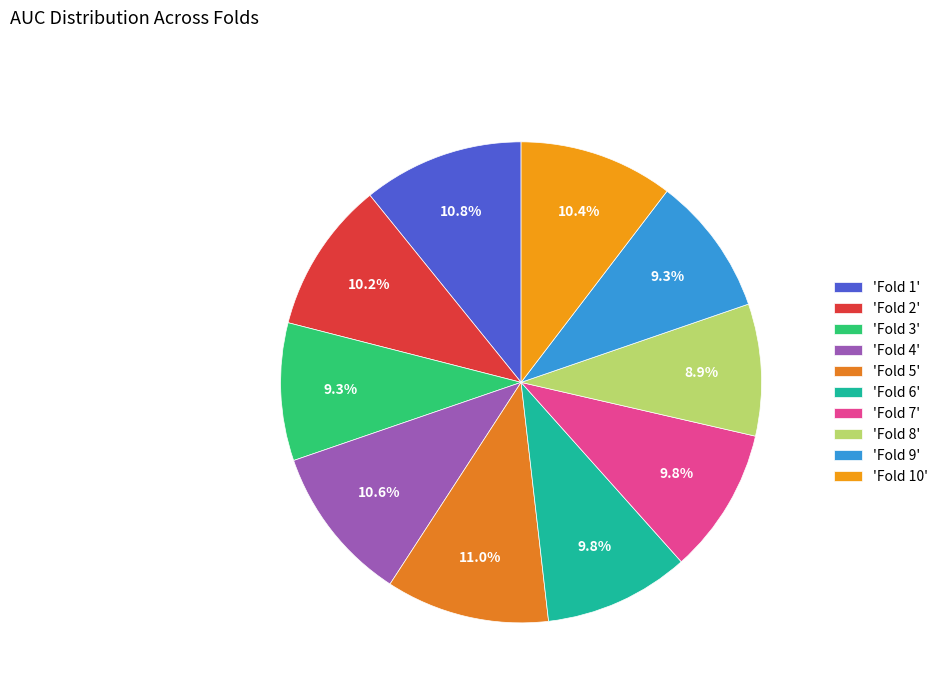

Count the number of slices in the pie.

10